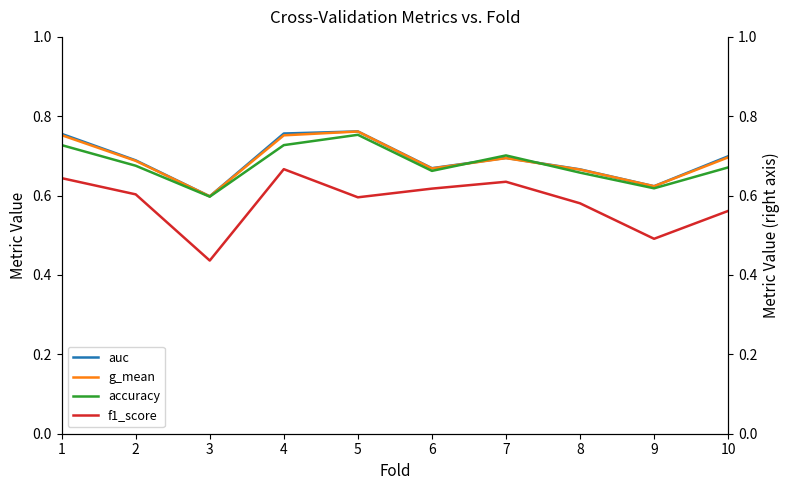

Where is g_mean nearest to the value 0?

3